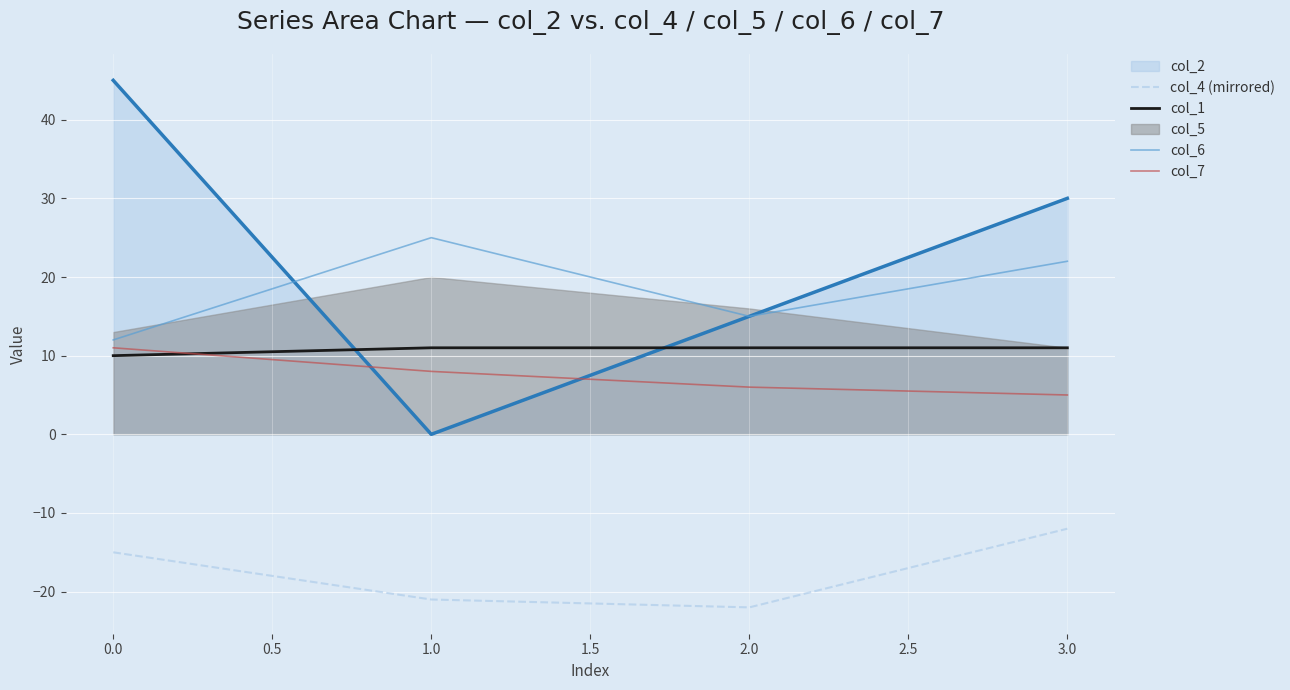

True or false: col_1 and col_4 (mirrored) intersect in this chart.

False